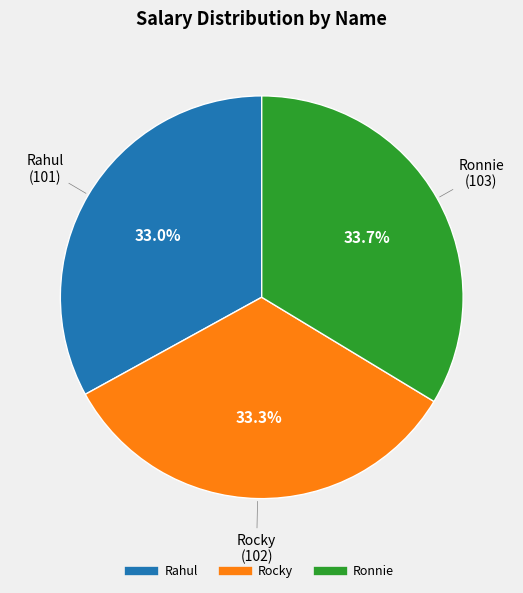

The Ronnie slice represents 40% of the pie. True or false?

False